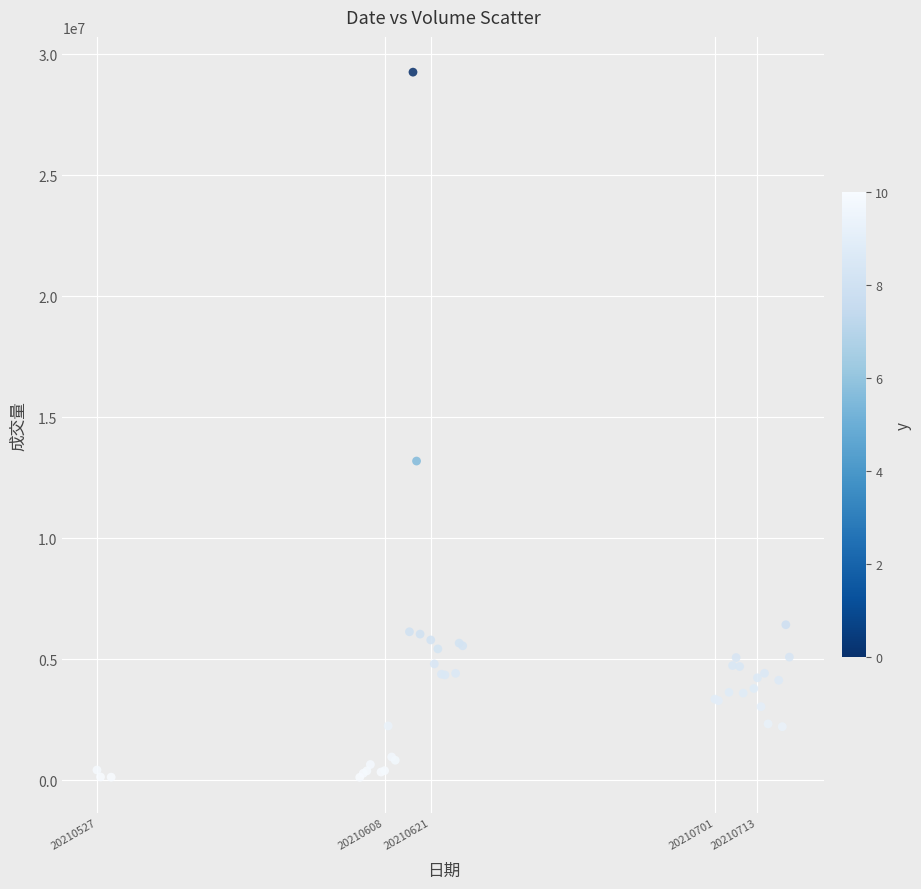

What Y value in the scatter plot is closest to 14690327?

13190781